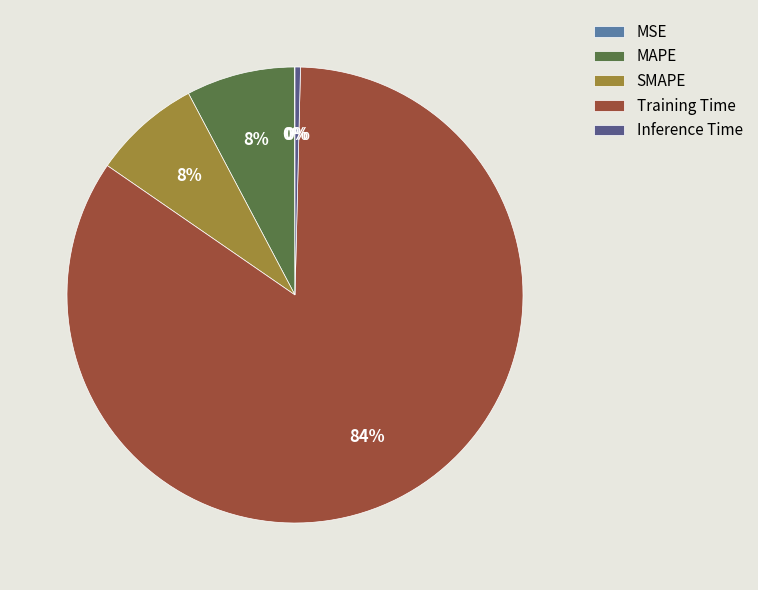

Between Training Time and SMAPE, which is larger?

Training Time